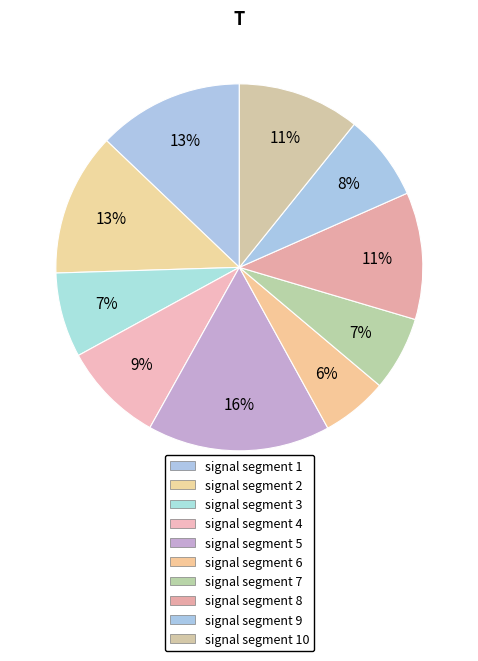

Count the number of slices in the pie.

10